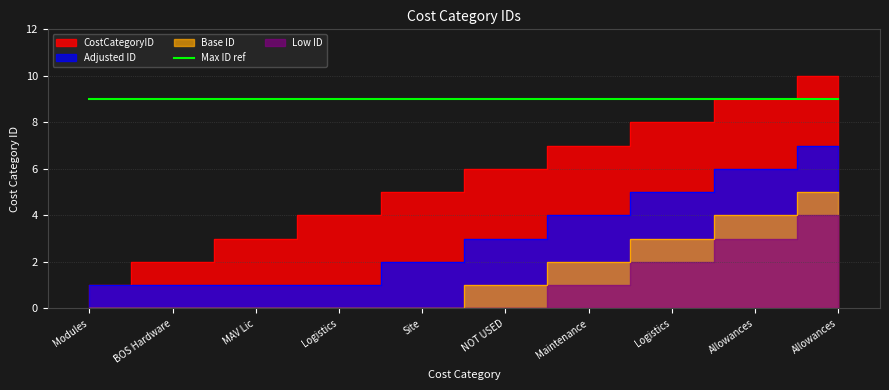

Rank the categories by value from highest to lowest.

Allowances, Allowances, Logistics, Maintenance, NOT USED, Site, Logistics, MAV Lic, BOS Hardware, Modules